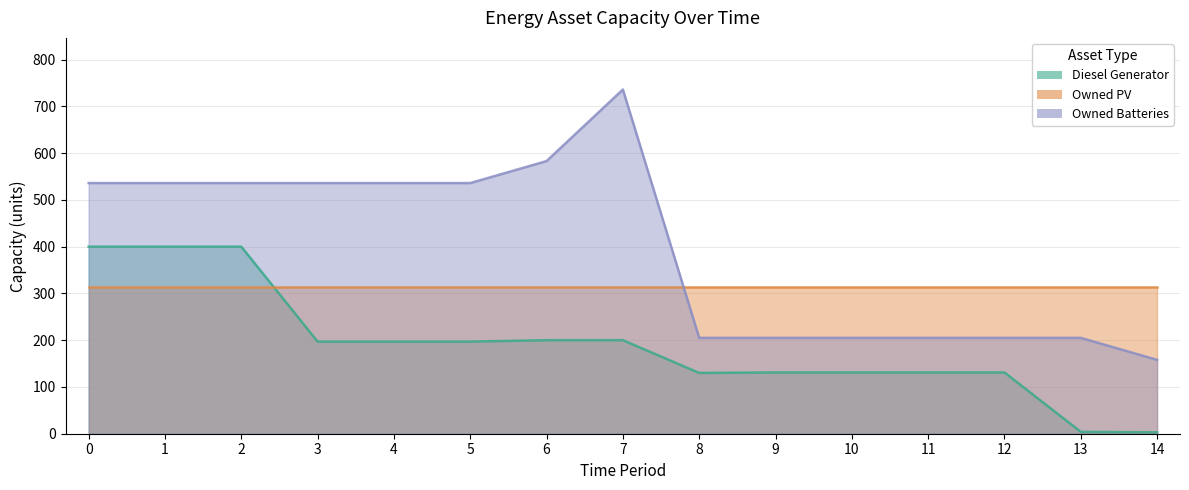

How many data points in Owned Batteries are less than 536?

7